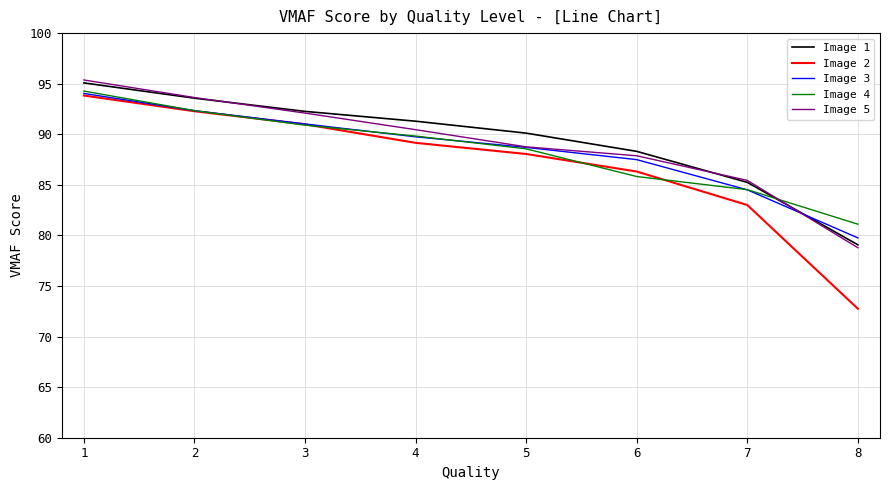

True or false: Image 2 and Image 5 intersect in this chart.

False